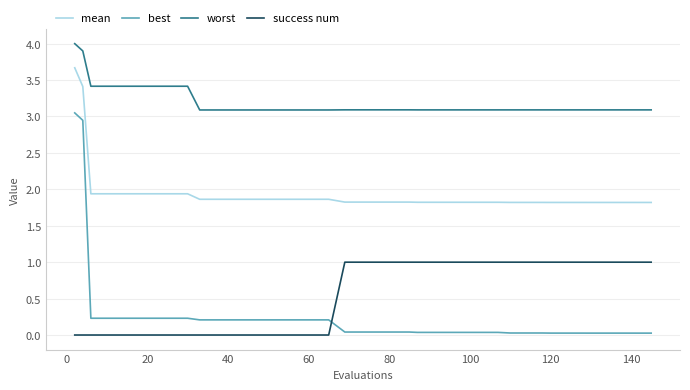

Which series has the widest spread of values?

best